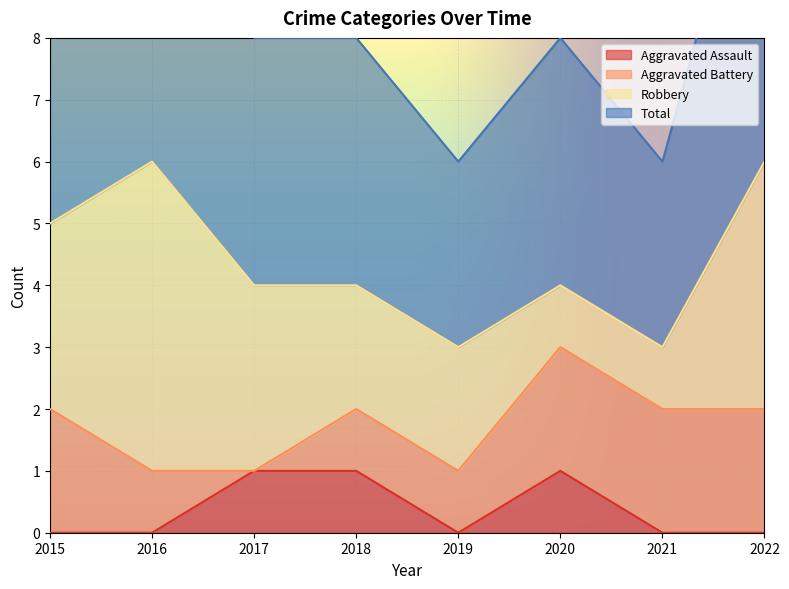

Which category has the lowest value in the Total series?

2019